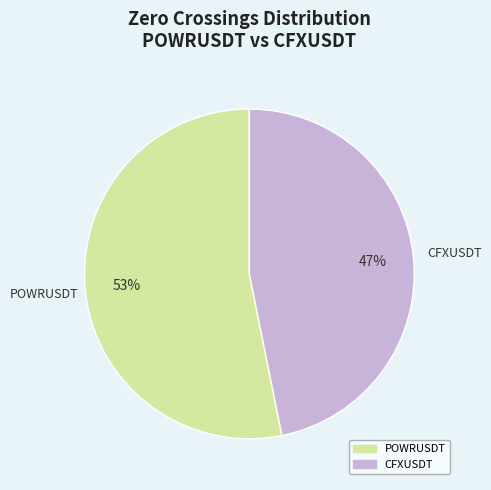

Rank the categories by value from lowest to highest.

CFXUSDT, POWRUSDT